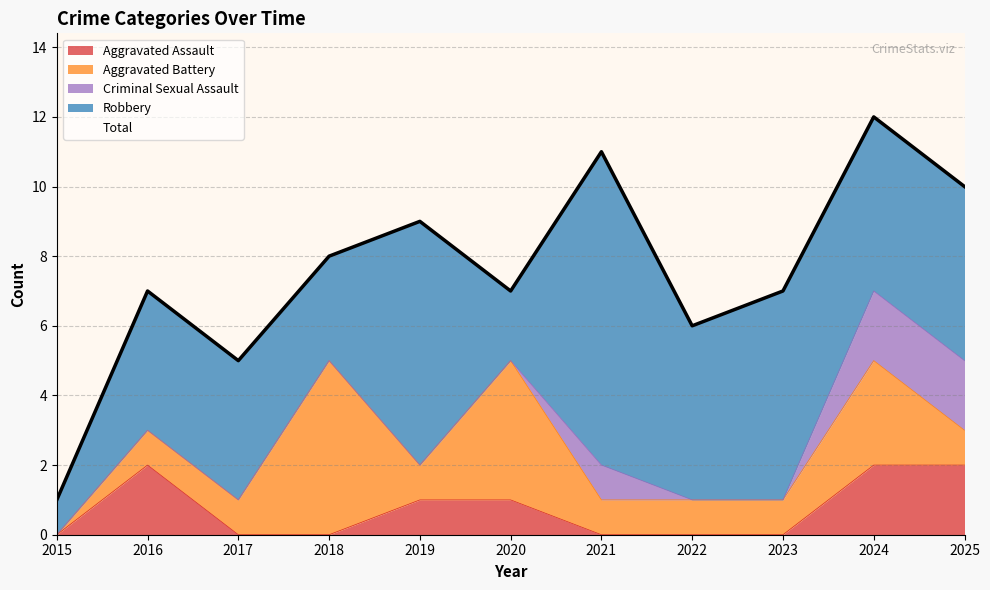

List the series in order of their peak value, lowest first.

Aggravated Assault, Criminal Sexual Assault, Aggravated Battery, Robbery, Total